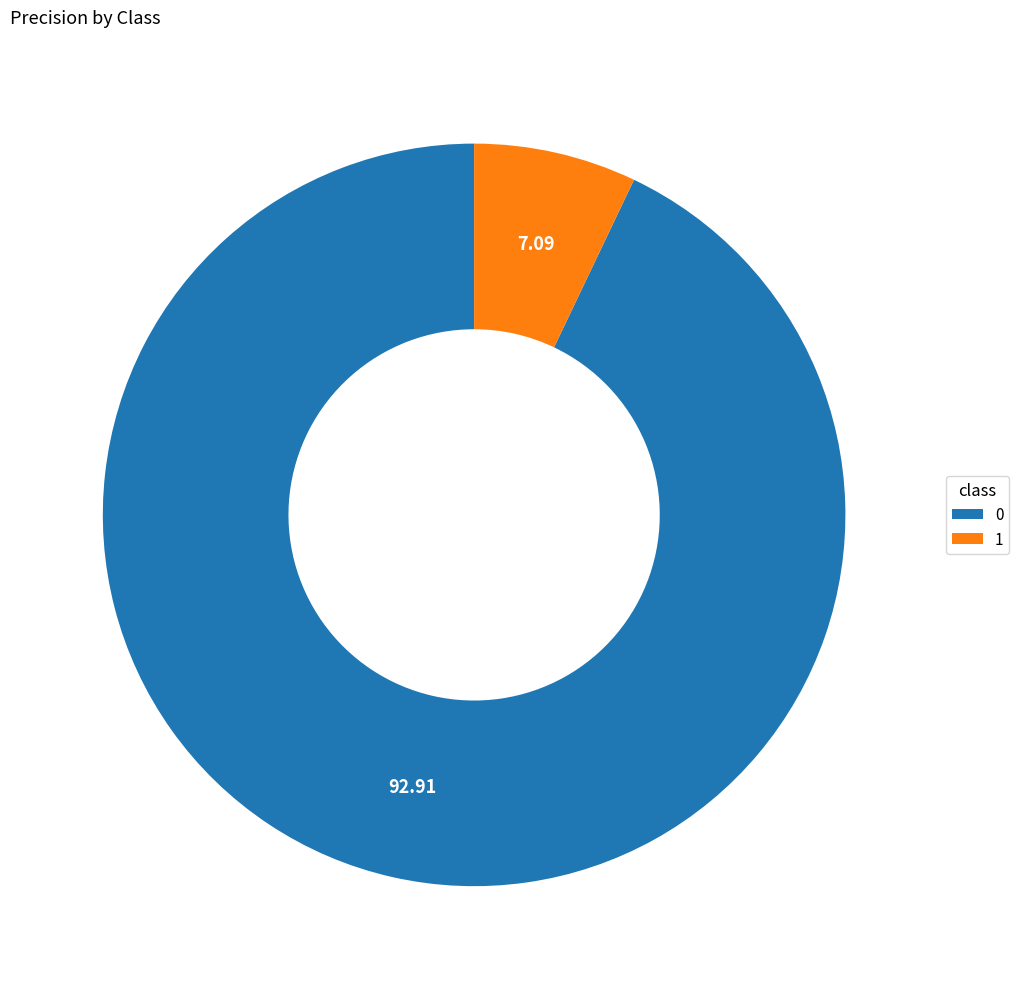

Is there a majority slice in this chart?

Yes